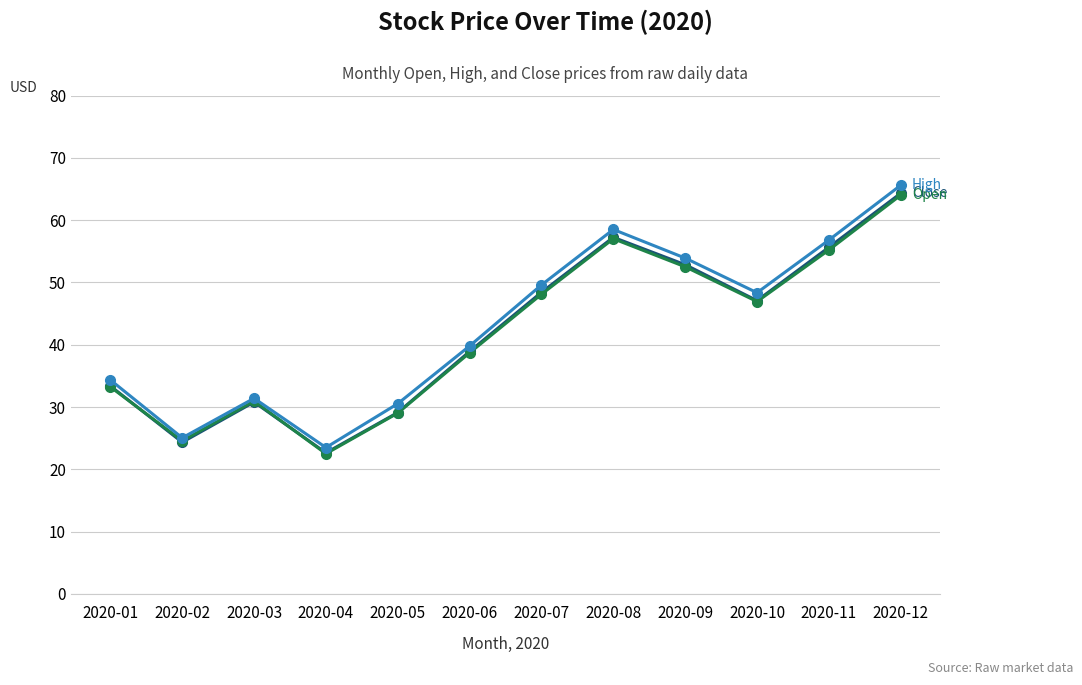

What is the maximum value shown in the chart?

65.6